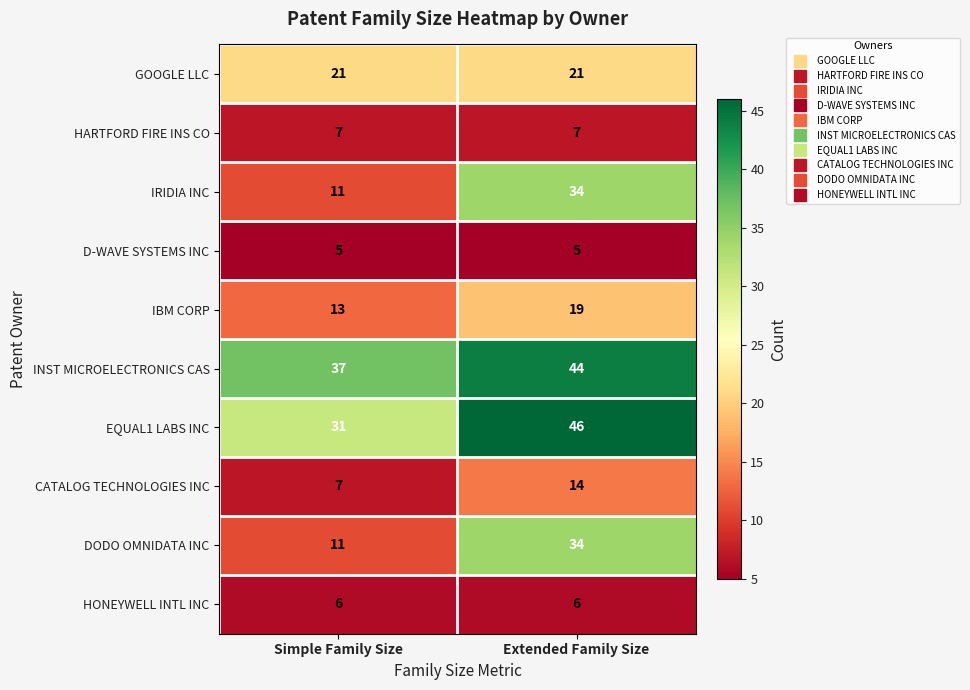

How many data points does each series have?

2